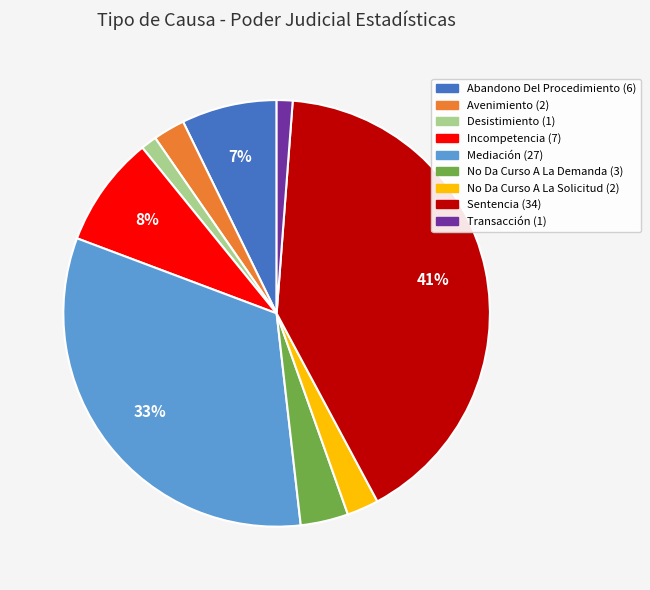

Count the number of slices in the pie.

9